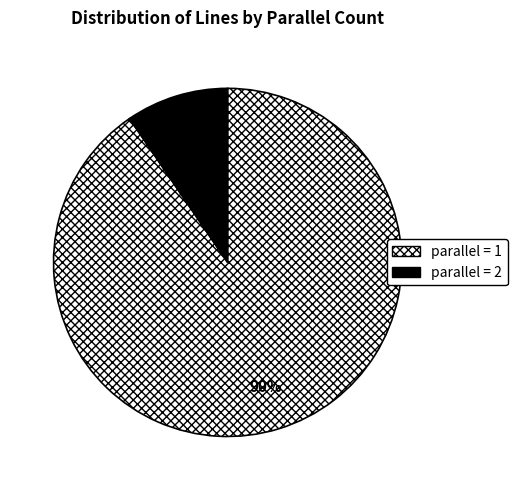

To the nearest percent, what is the average slice percentage?

50%